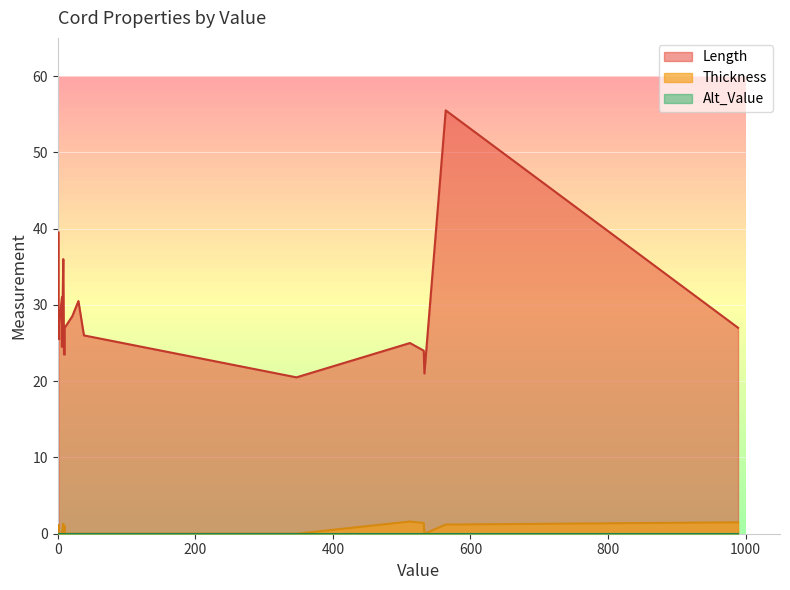

True or false: Length has more than 0 points higher than both neighbors.

True